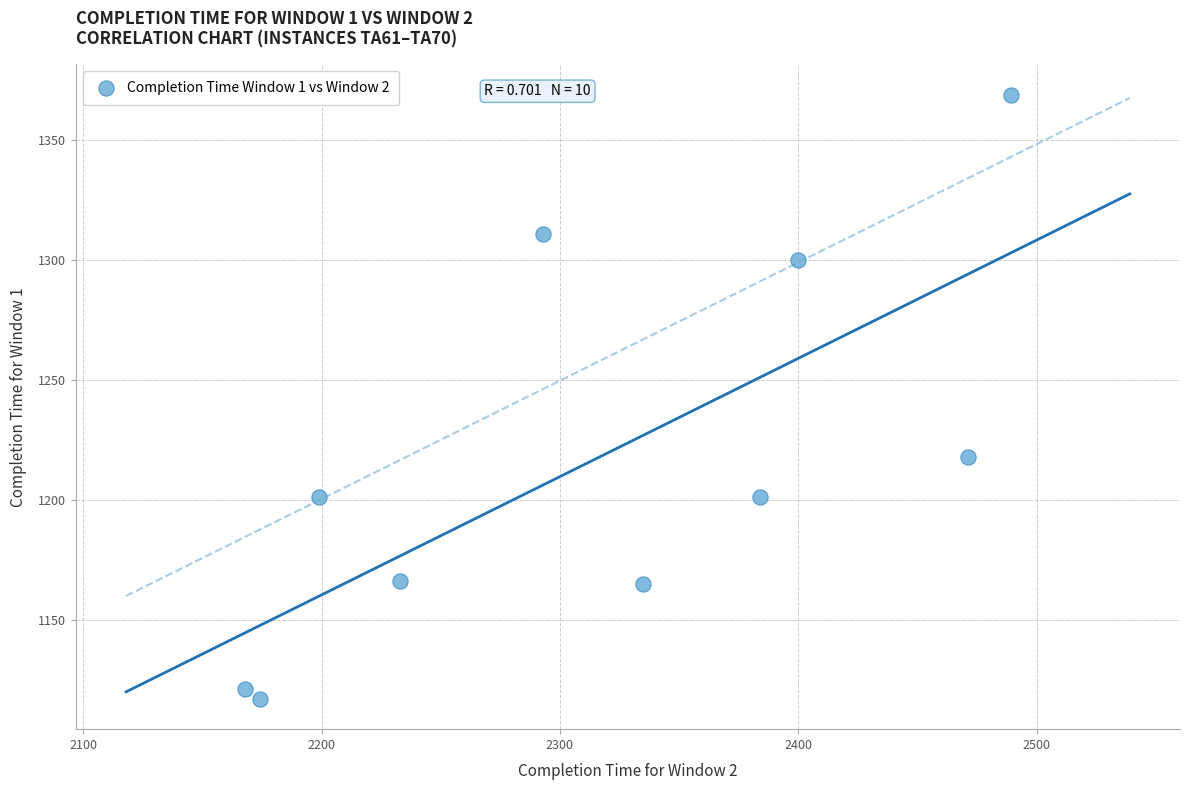

What is the average Y value?

1217